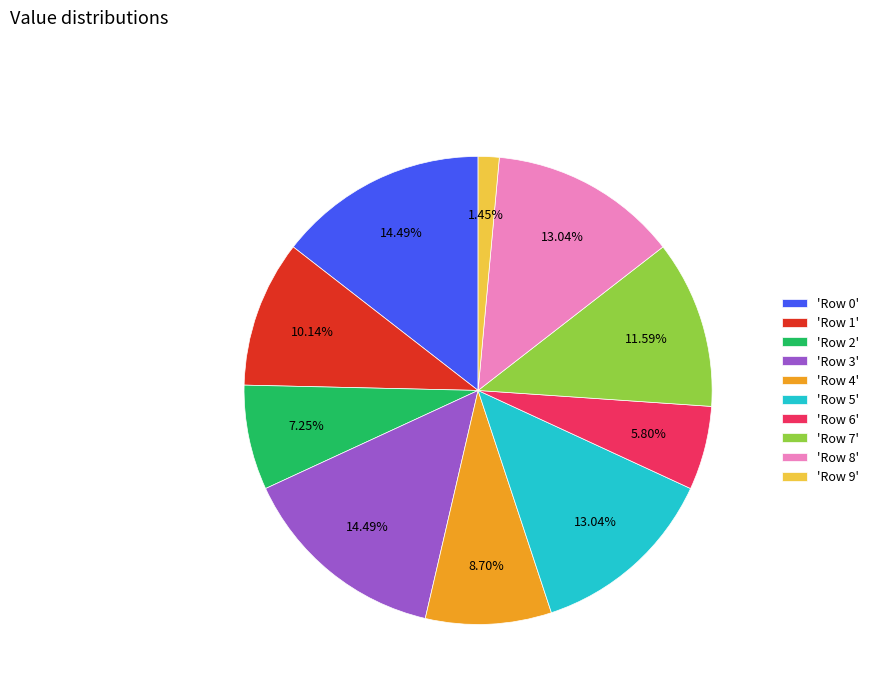

Do 'Row 6' and 'Row 2' together represent more than half of the pie?

No